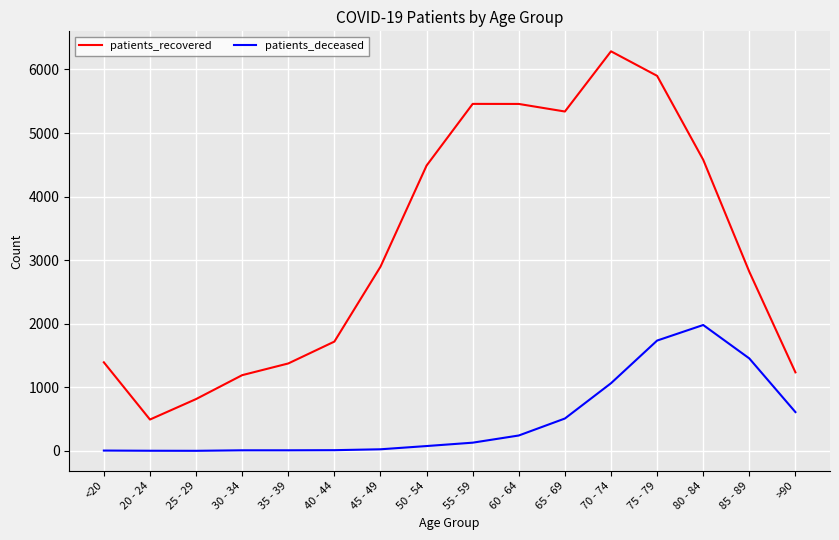

How many interior local valleys does the patients_recovered series have?

2